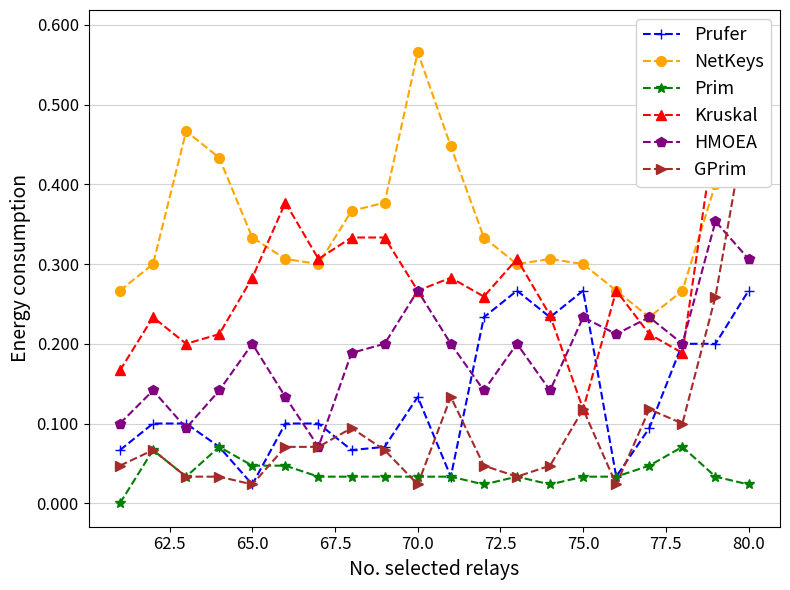

What are all the series names shown in the legend?

Prufer, NetKeys, Prim, Kruskal, HMOEA, GPrim